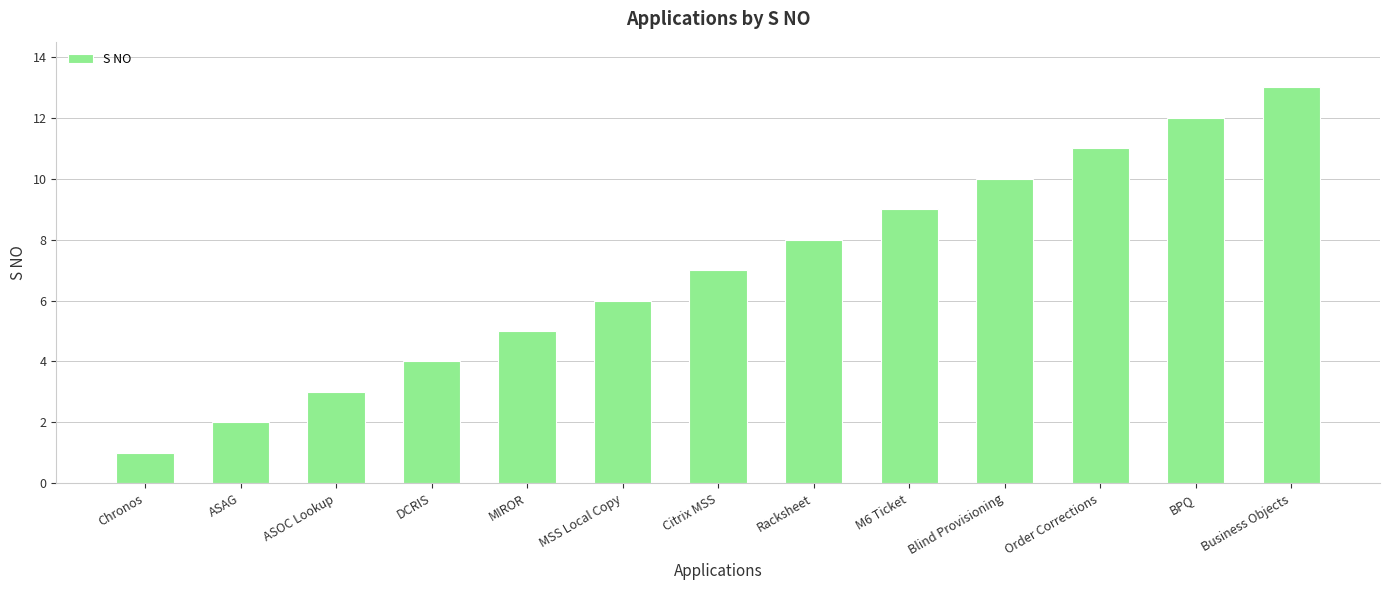

What is the smallest value displayed?

1